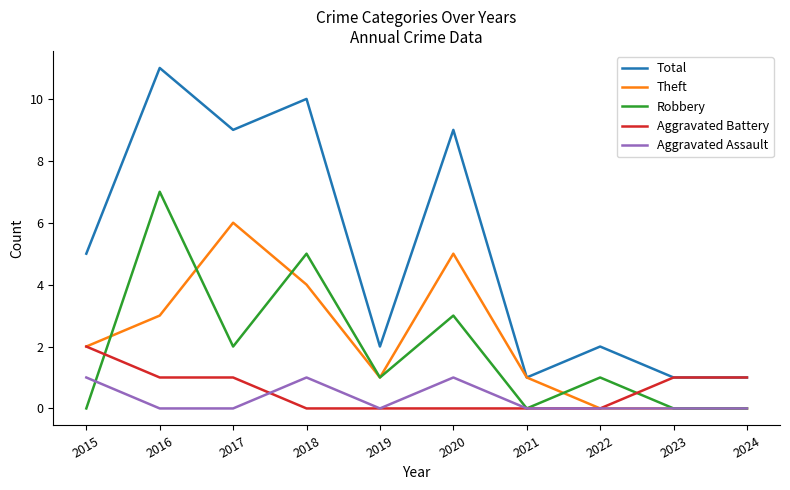

Reading left to right, transcribe all the data shown in this chart.

Total: 5	11	9	10	2	9	1	2	1	1
Theft: 2	3	6	4	1	5	1	0	0	0
Robbery: 0	7	2	5	1	3	0	1	0	0
Aggravated Battery: 2	1	1	0	0	0	0	0	1	1
Aggravated Assault: 1	0	0	1	0	1	0	0	0	0